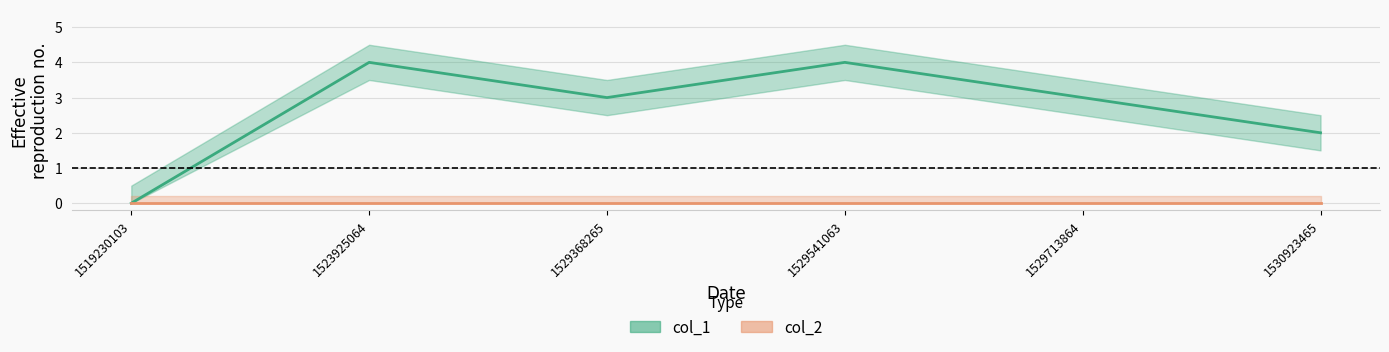

Which has a higher value, 1530923465 or 1529541063?

1529541063